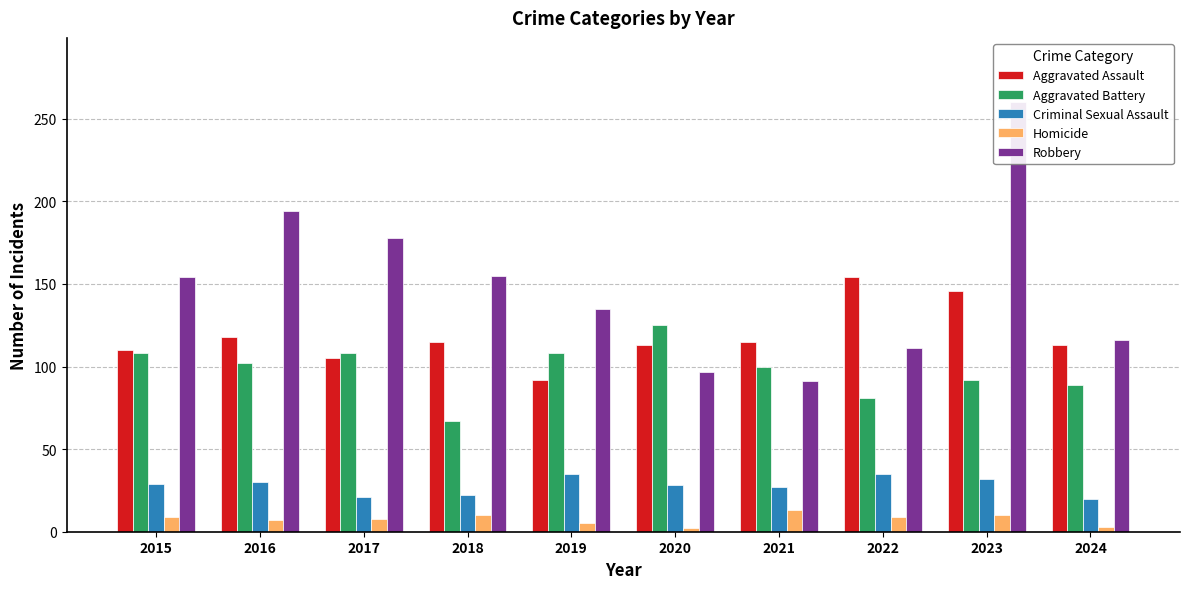

Which series changed the most between 2021 and 2022?

Aggravated Assault